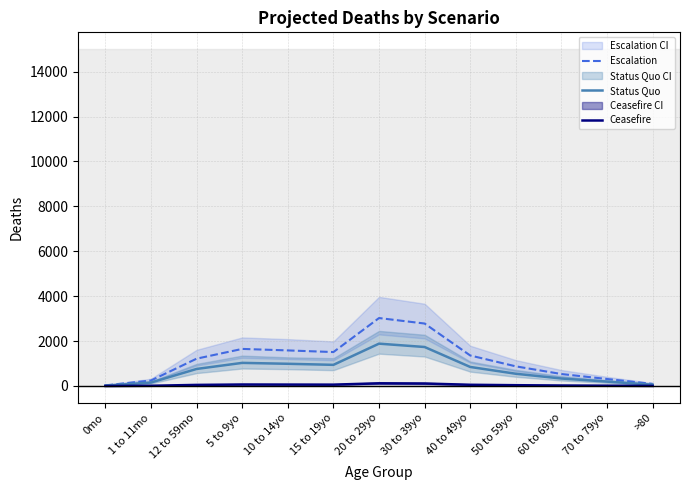

At which category does Escalation reach its first local peak?

5 to 9yo